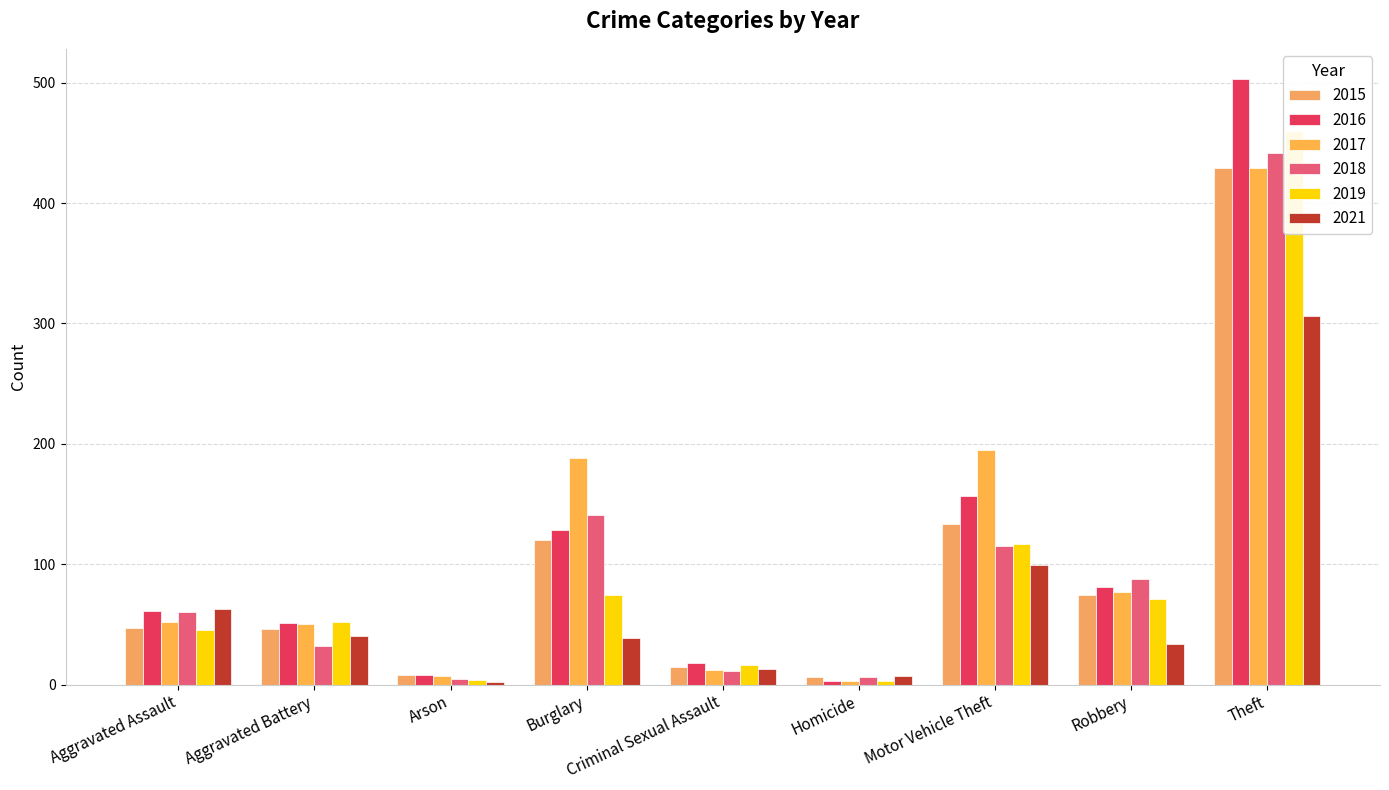

Rank the categories by 2016 value from lowest to highest.

Homicide, Arson, Criminal Sexual Assault, Aggravated Battery, Aggravated Assault, Robbery, Burglary, Motor Vehicle Theft, Theft